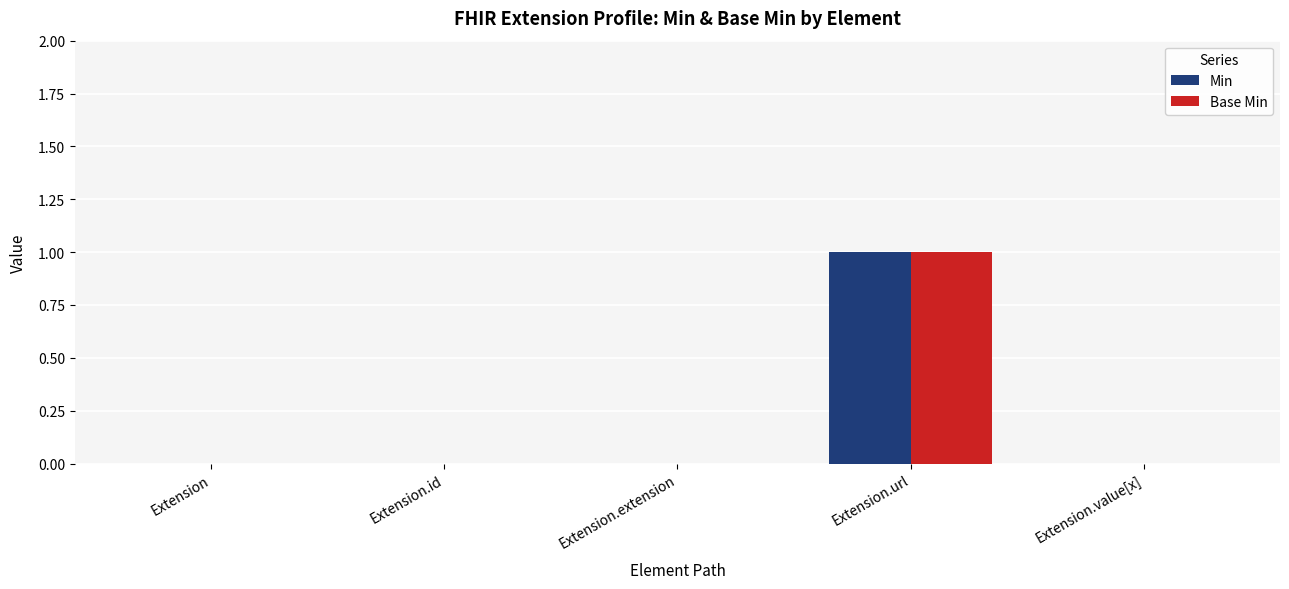

Which category has the highest value in the Base Min series?

Extension.url